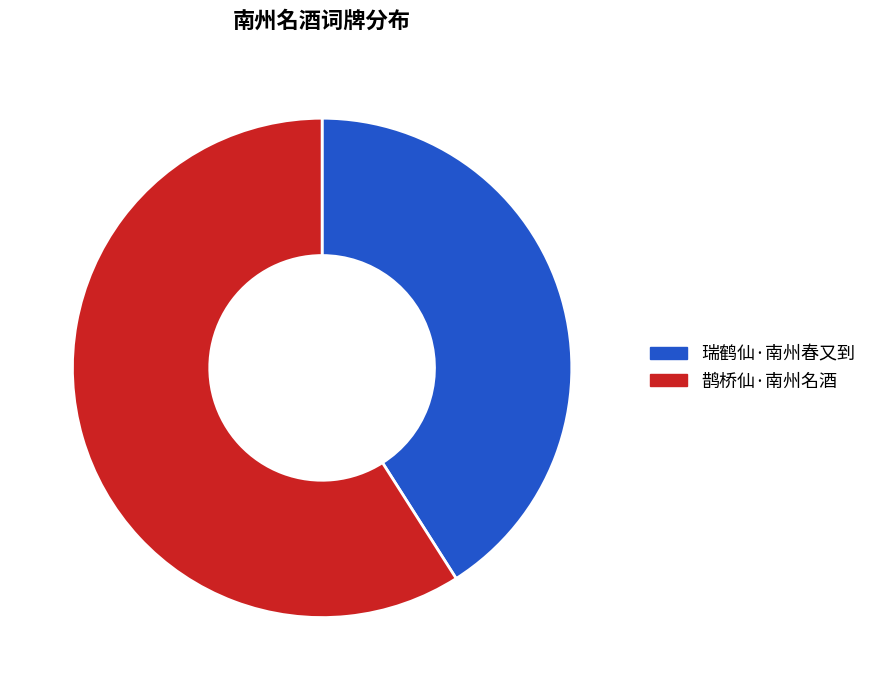

Approximately how many times larger is the value at 鹊桥仙·南州名酒 compared to 瑞鹤仙·南州春又到?

1.4